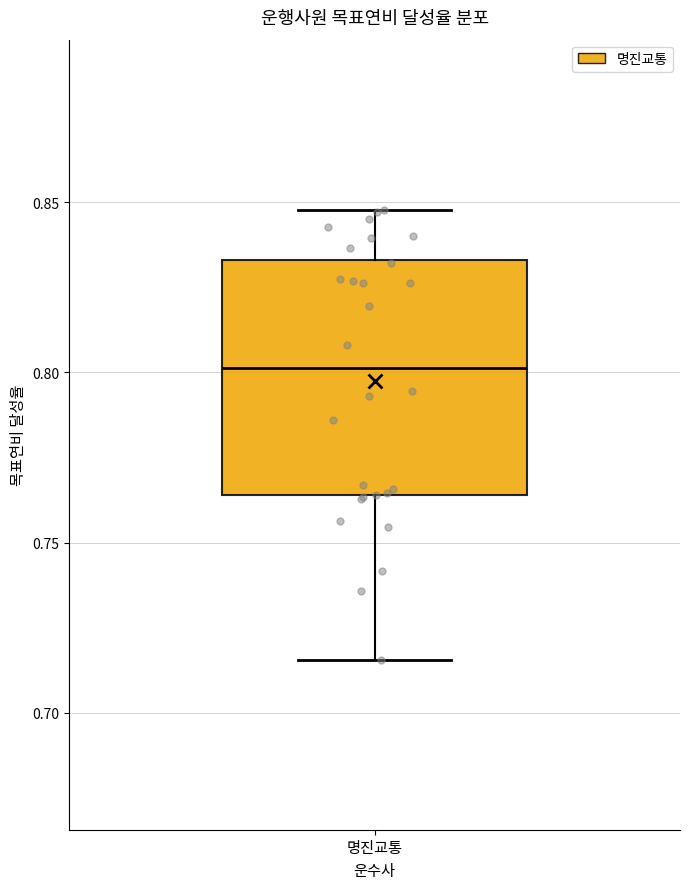

Transcribe this box plot: give where the median line is, the range the box spans, and where the two whiskers end, as read against the y-axis. The values are not printed on the chart, so give them approximately, as read against the axis.

median 0.800, box 0.765 to 0.835, whiskers 0.715 to 0.850